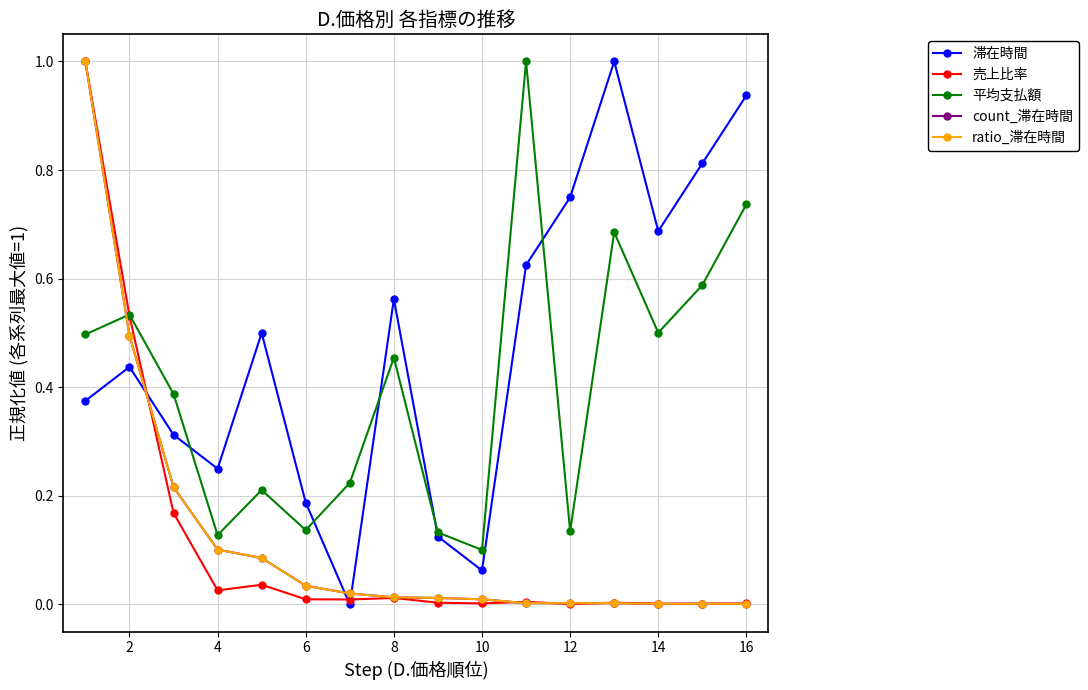

At which category does 滞在時間 reach its first local peak?

2